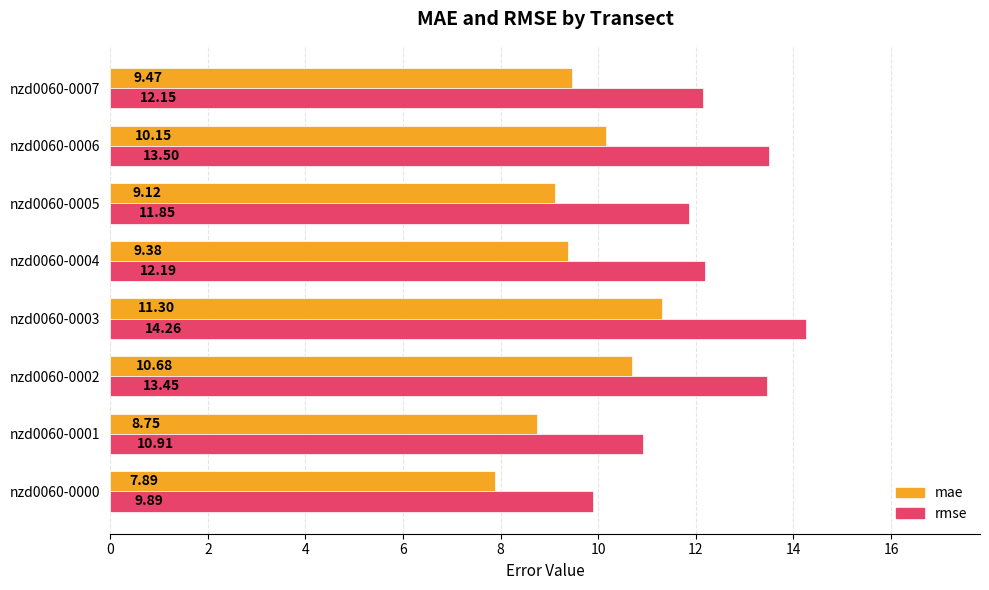

What is the difference between the mae values at nzd0060-0001 and nzd0060-0000?

0.9